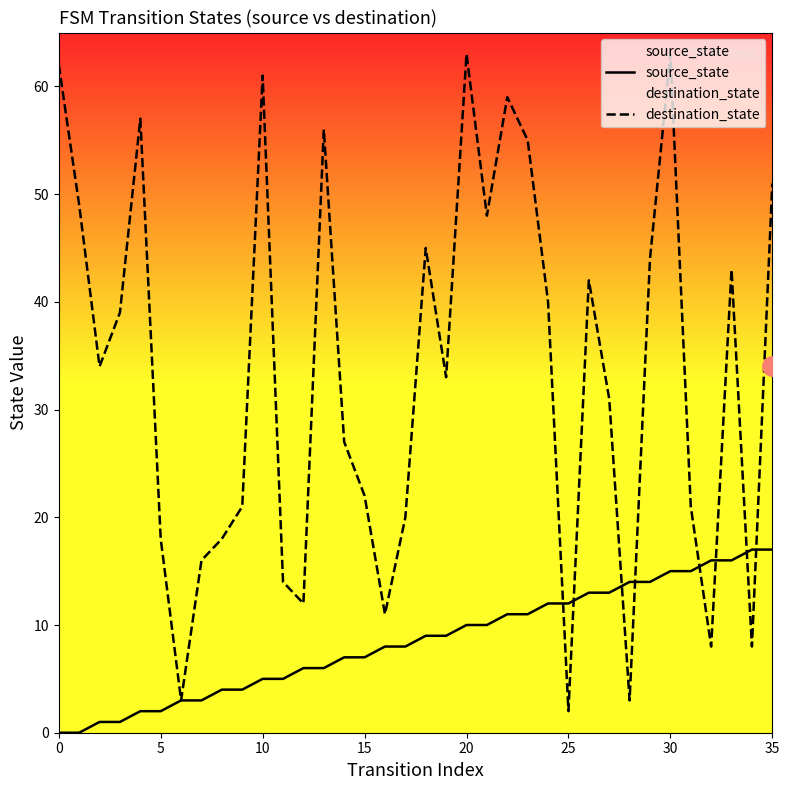

Reading right to left, list all the values displayed in this chart.

source_state: 17	17	16	16	15	15	14	14	13	13	12	12	11	11	10	10	9	9	8	8	7	7	6	6	5	5	4	4	3	3	2	2	1	1	0	0
destination_state: 51	8	43	8	21	63	44	3	31	42	2	40	55	59	48	63	33	45	20	11	22	27	56	12	14	61	21	18	16	3	18	57	39	34	49	62